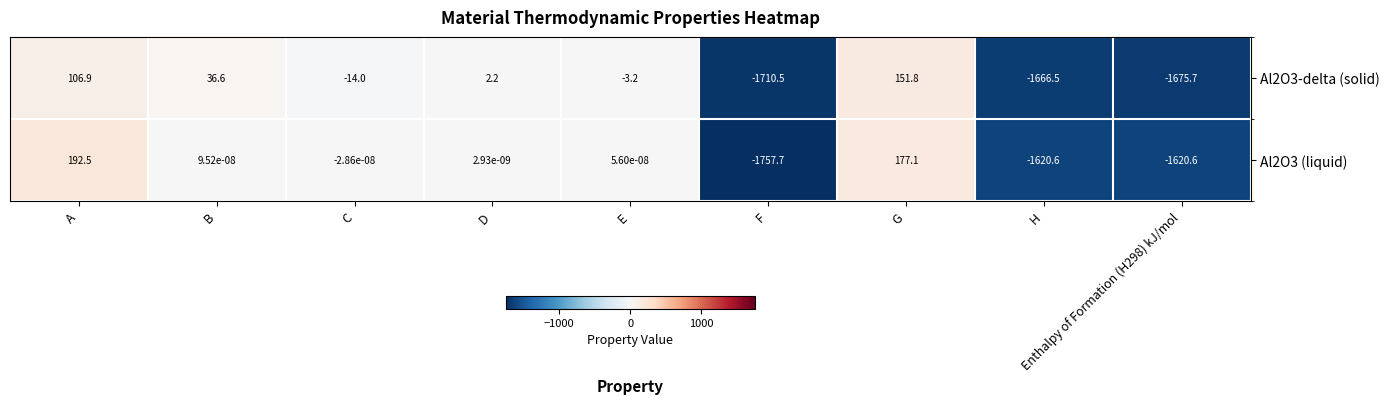

What is the difference between the highest and lowest values at E?

3.2